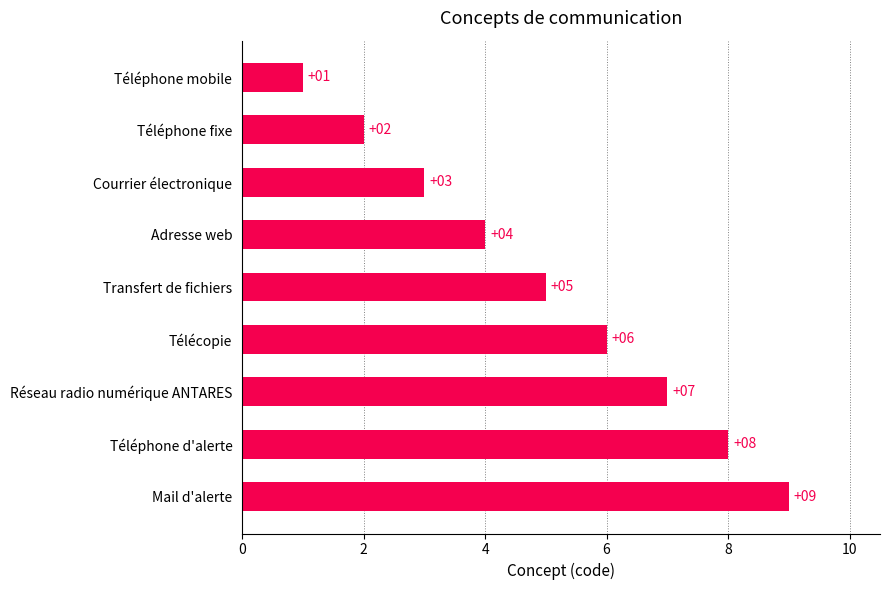

How many values are between 3 and 7?

5